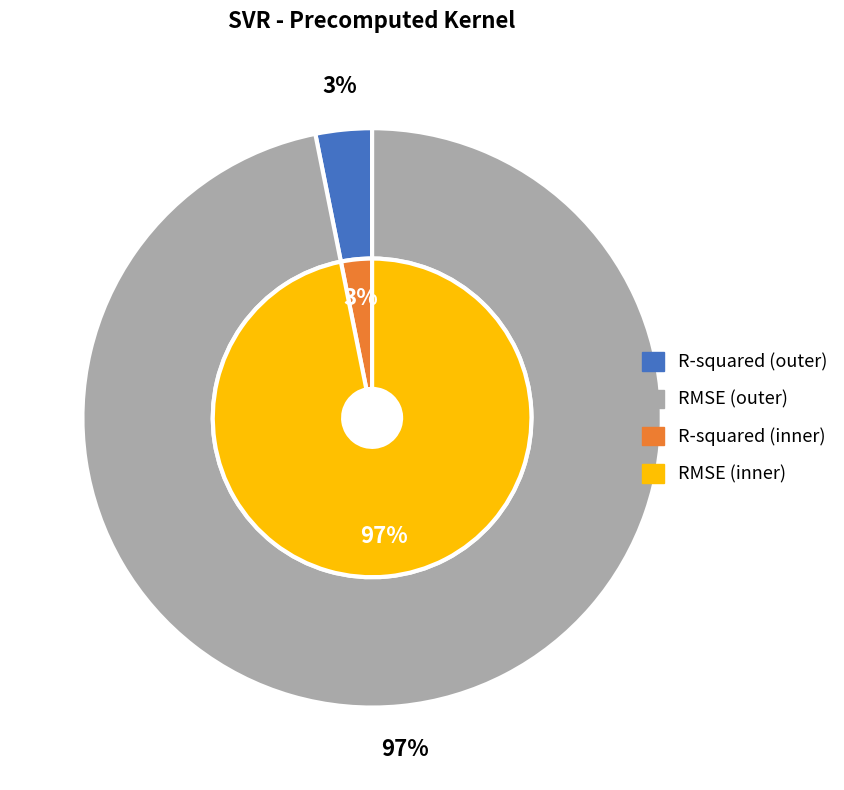

Which slice is the smallest?

R-squared